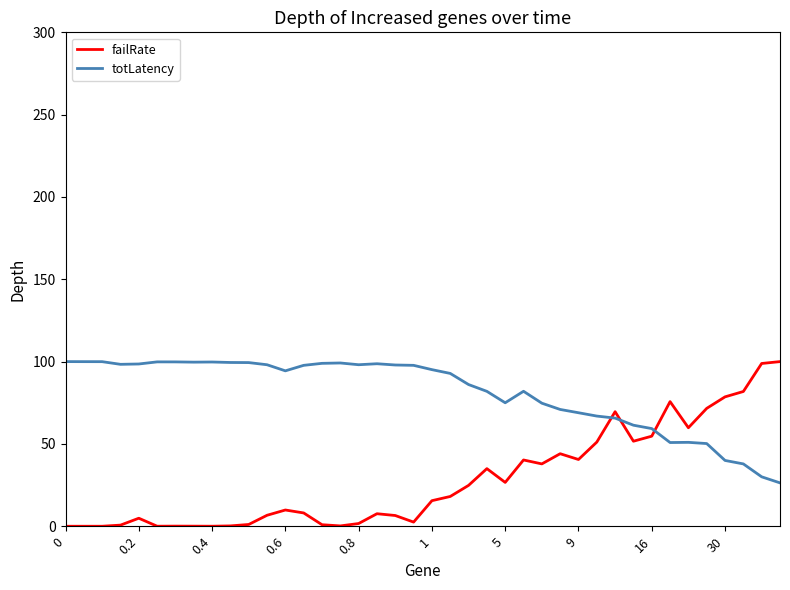

List the series in order of their overall mean, highest first.

totLatency, failRate